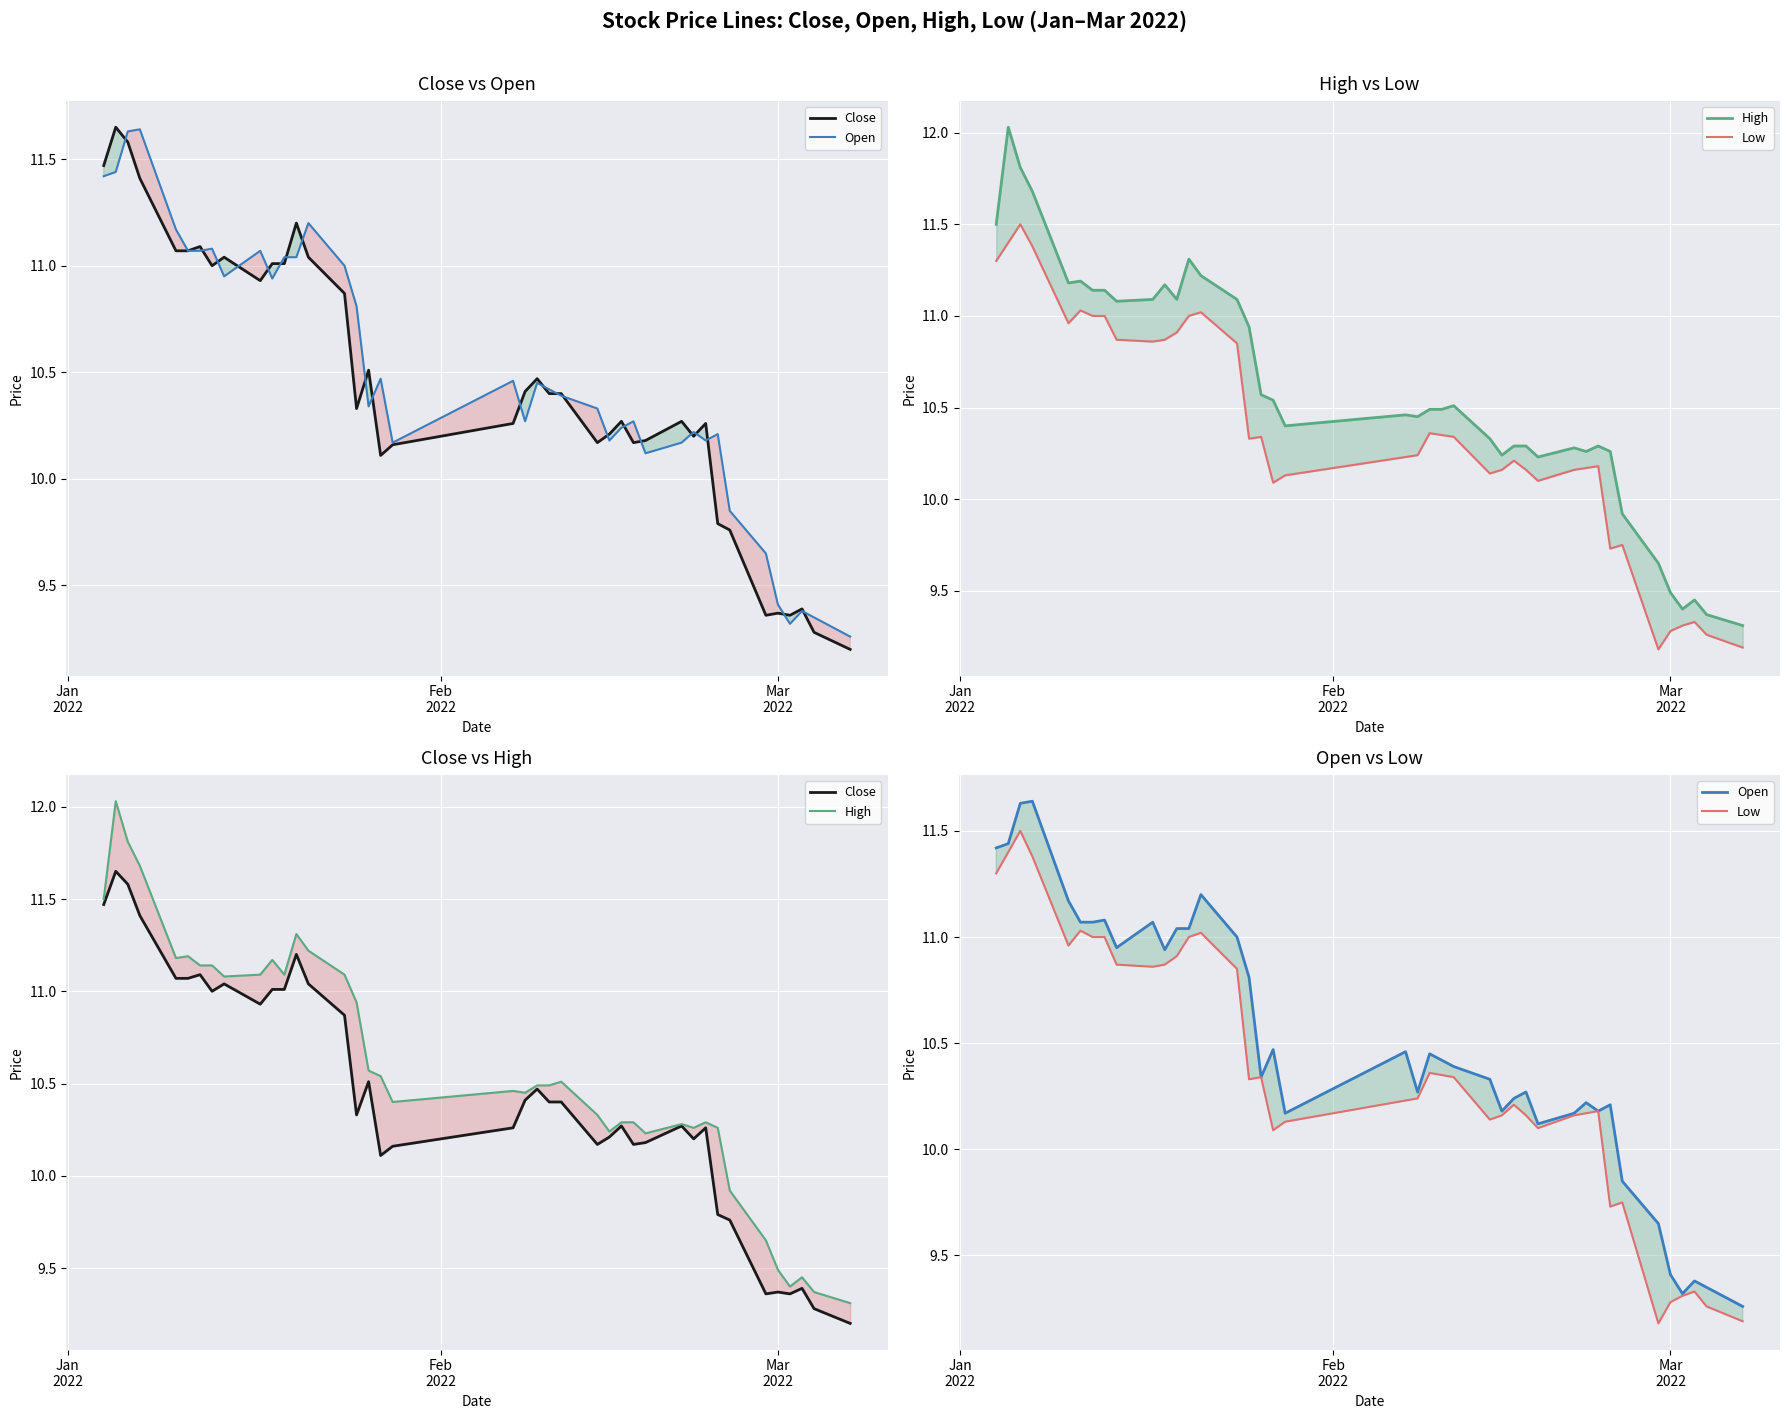

Does the chart display data point markers on the line(s)?

No